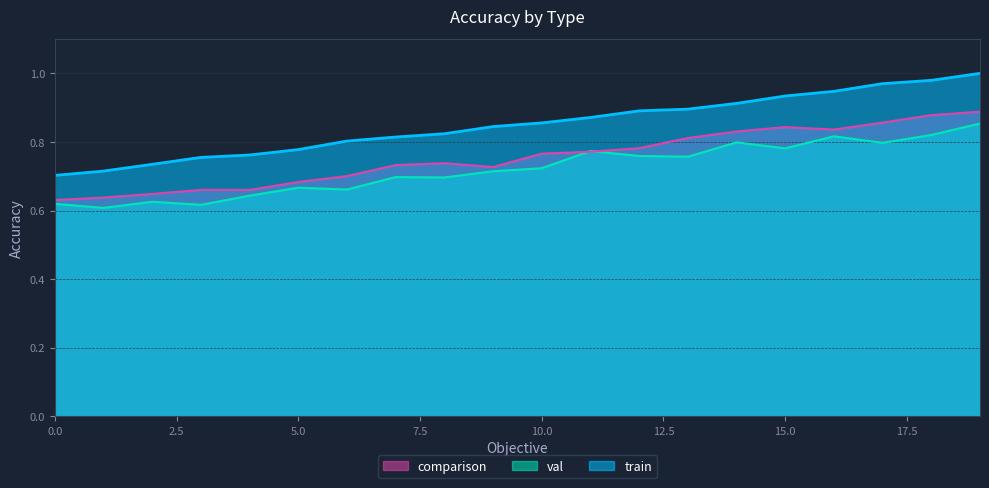

What is the maximum value shown in the chart?

1.0